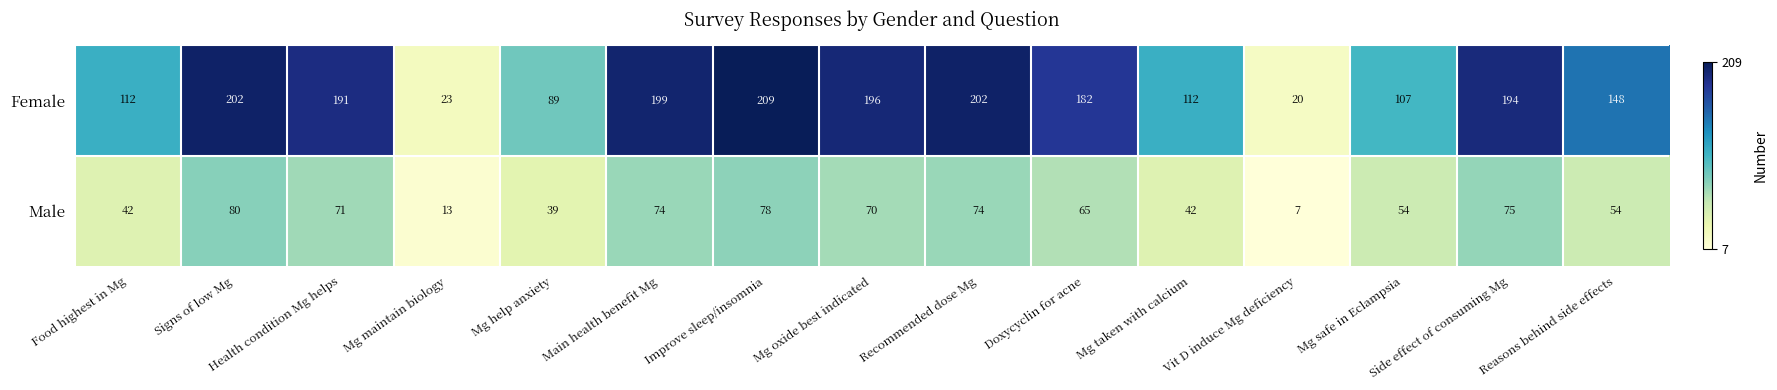

At Signs of low Mg, list the series in order from smallest to largest.

Male, Female